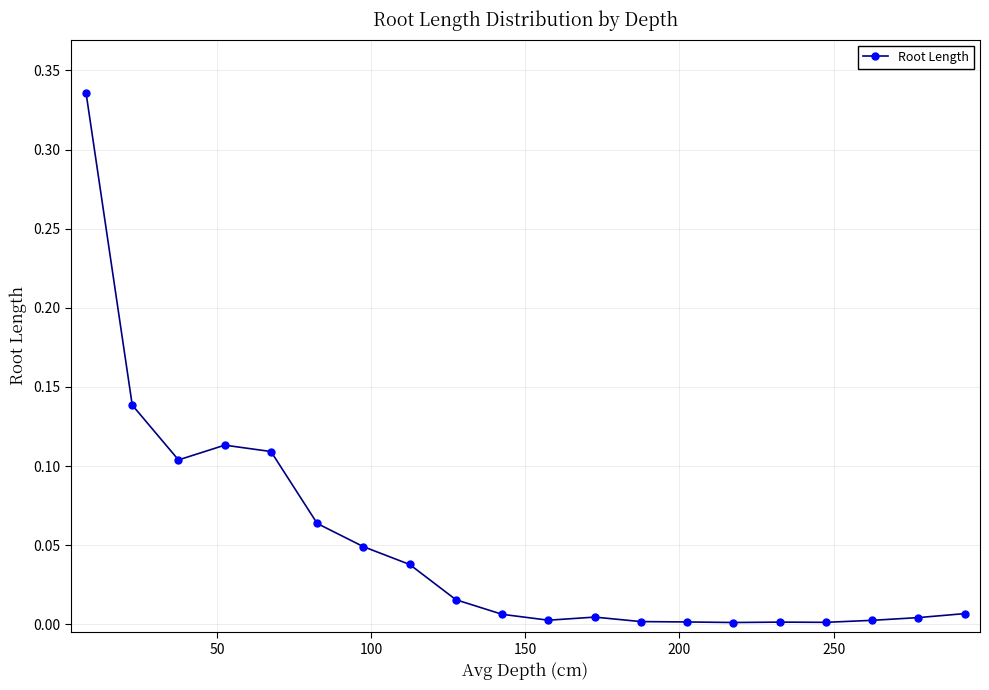

What is the sum of all values?

1.0